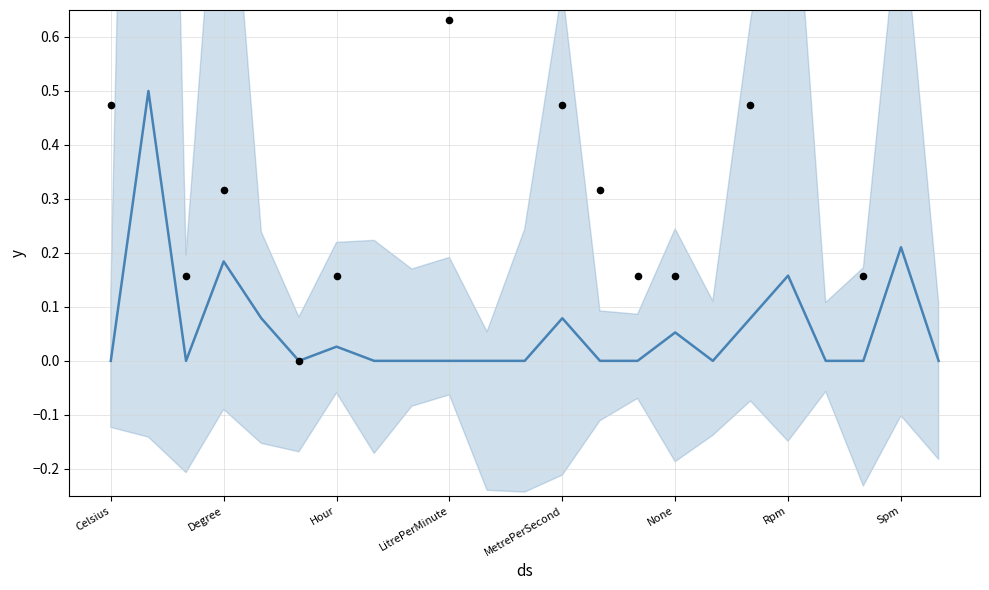

Which series has the largest Y range (max minus min)?

Observed